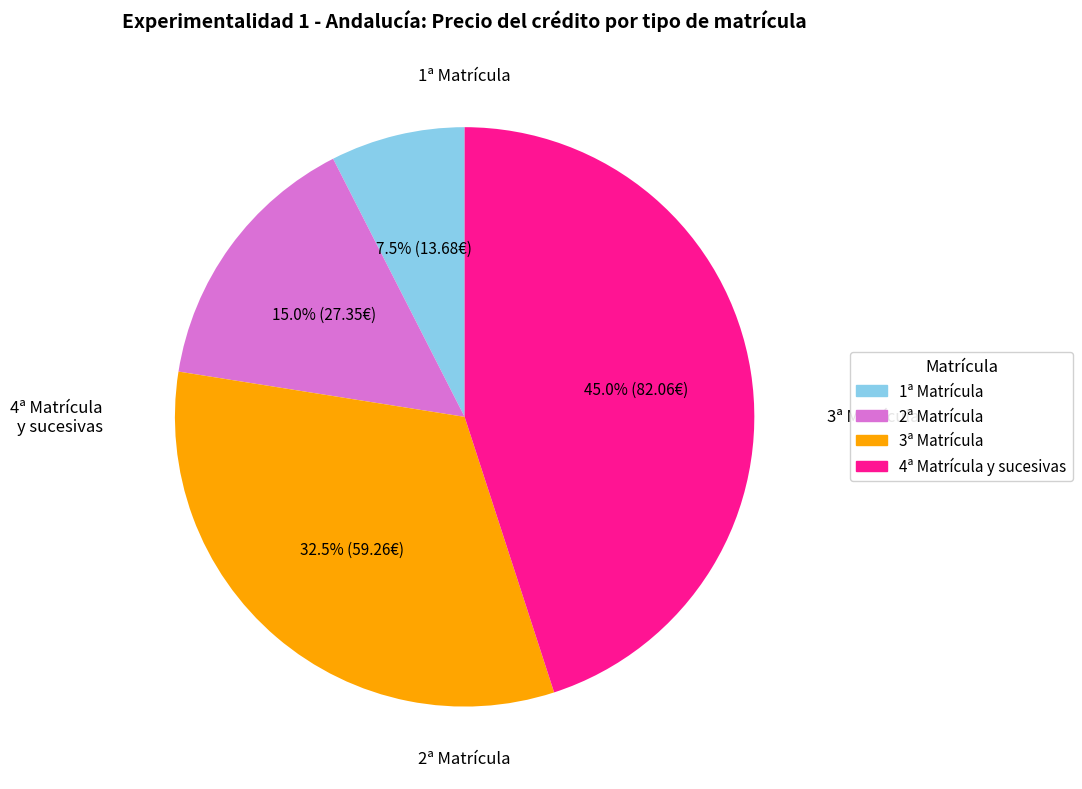

The 1ª Matrícula slice represents 18% of the pie. True or false?

False